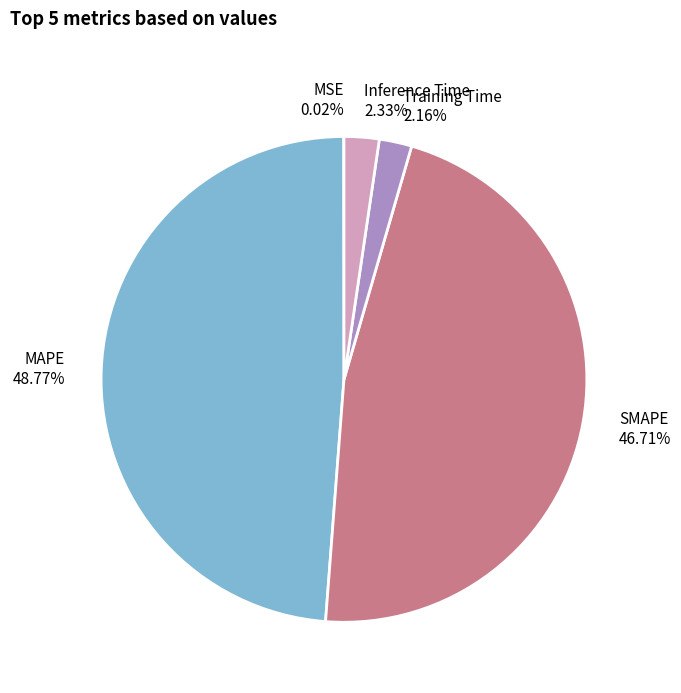

To the nearest percent, what is the difference between the Training Time and SMAPE slice percentages?

45%